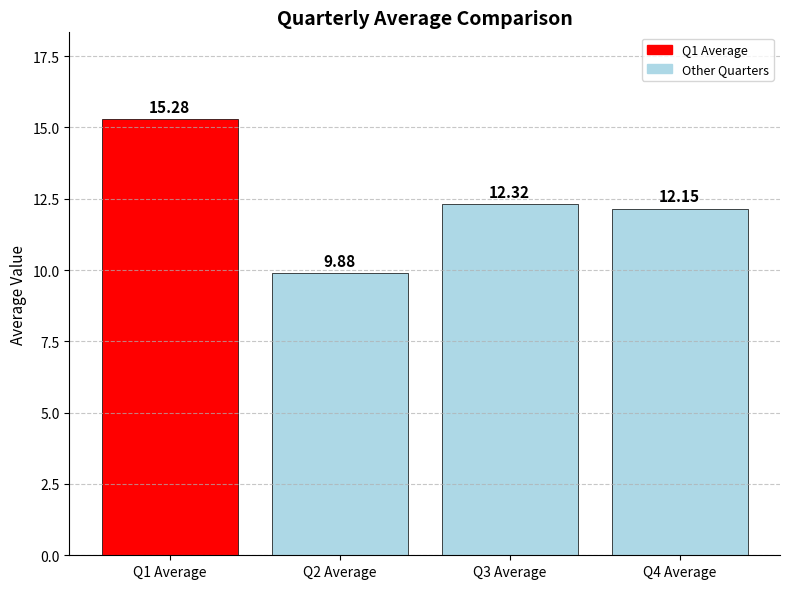

The value at Q4 Average is 3.5. True or false?

False